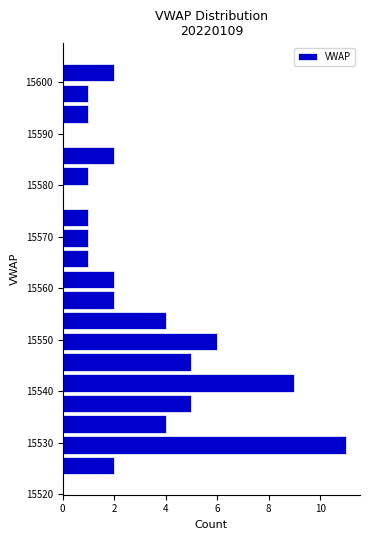

Reading bottom to top, transcribe this chart: for each bar, give the range it covers on the y-axis and its length. Neither the bar edges nor the lengths are printed on the chart, so give them approximately, as read against the axes.

15524 to 15528: 2
15528 to 15532: 11
15532 to 15536: 4
15536 to 15540: 5
15540 to 15544: 9
15544 to 15548: 5
15548 to 15552: 6
15552 to 15556: 4
15556 to 15560: 2
15560 to 15564: 2
15564 to 15568: 1
15568 to 15572: 1
15572 to 15576: 1
15576 to 15580: 0
15580 to 15584: 1
15584 to 15588: 2
15588 to 15592: 0
15592 to 15596: 1
15596 to 15600: 1
15600 to 15604: 2